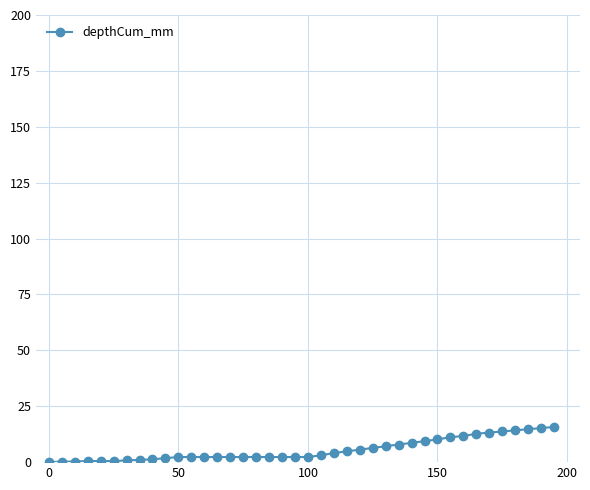

What is the value of the 24th point from the left?

4.8